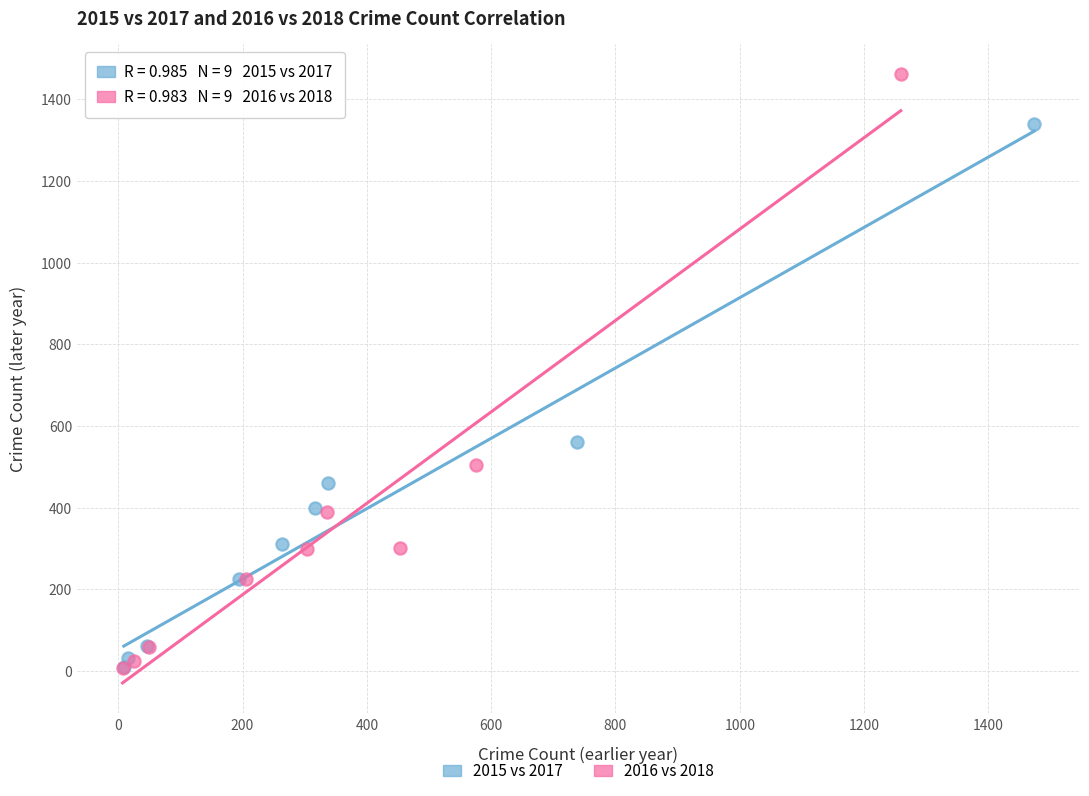

Which series contains the highest Y value?

2016 vs 2018